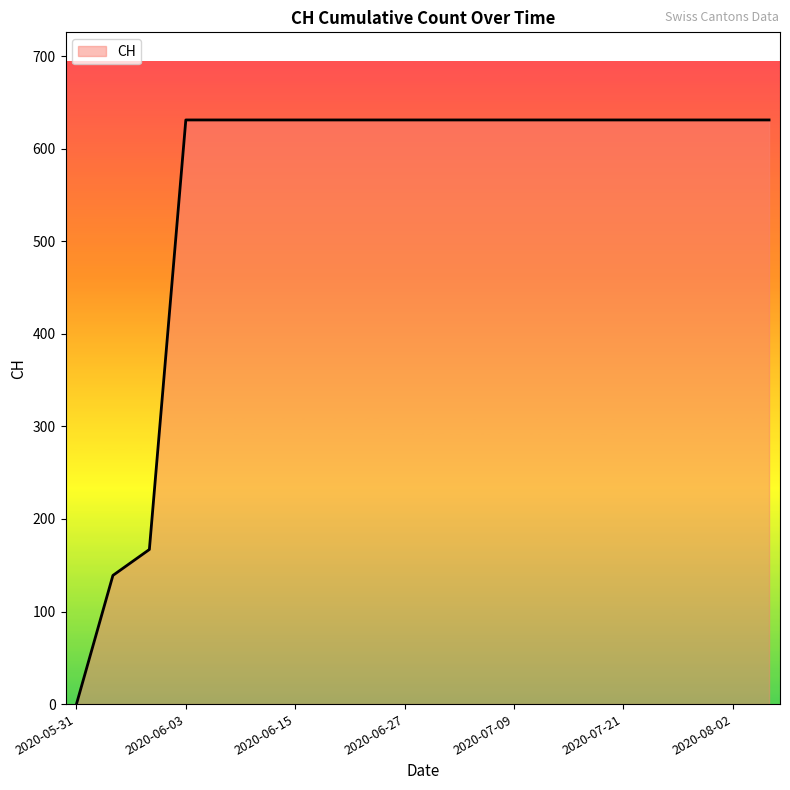

Does the chart have visible grid lines?

No